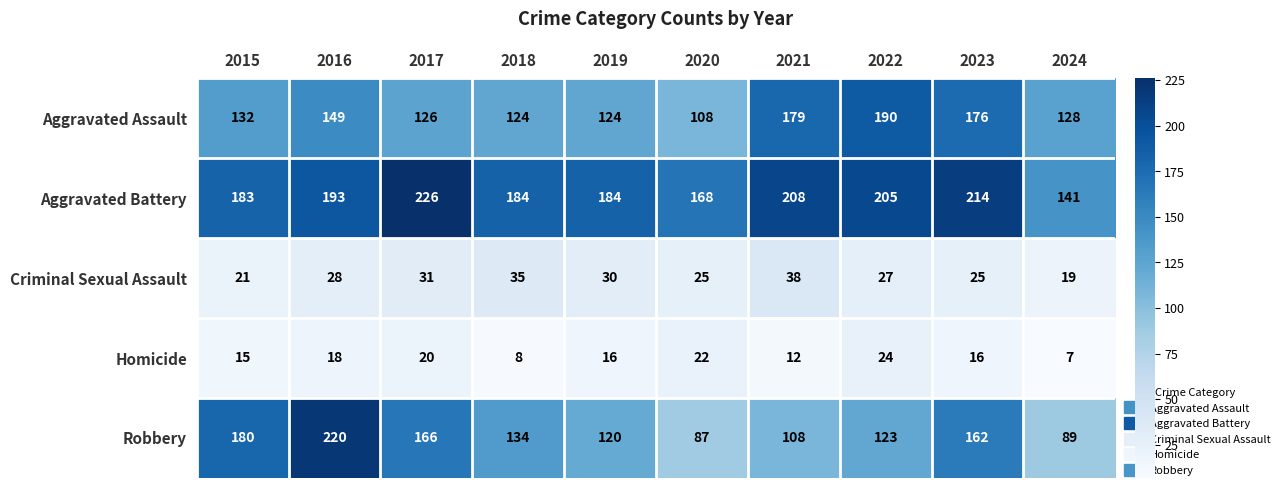

What is the difference between the highest and lowest values at 2017?

206